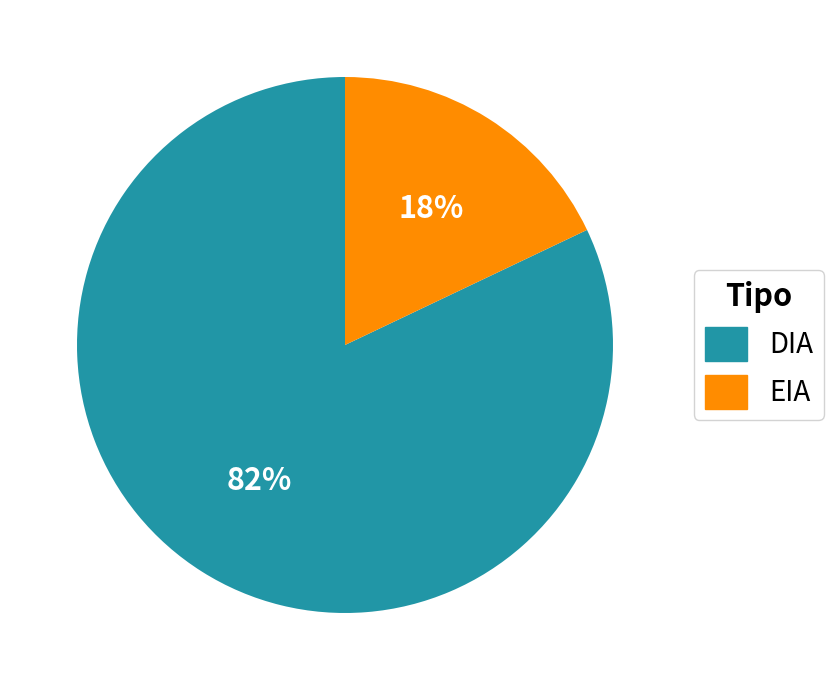

Approximately how many times larger is the value at EIA compared to DIA?

0.2